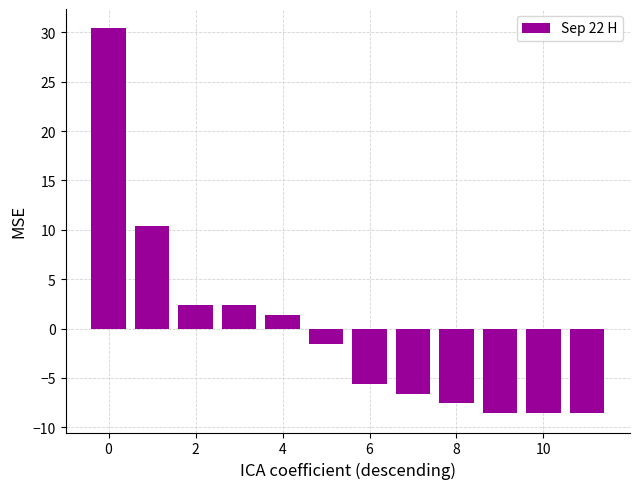

What is the difference between the second highest and minimum values?

19.0